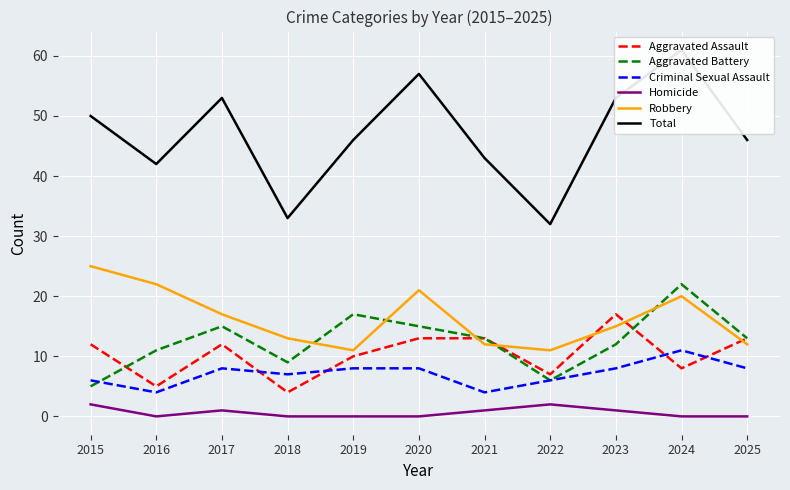

Which series has the widest spread of values?

Total